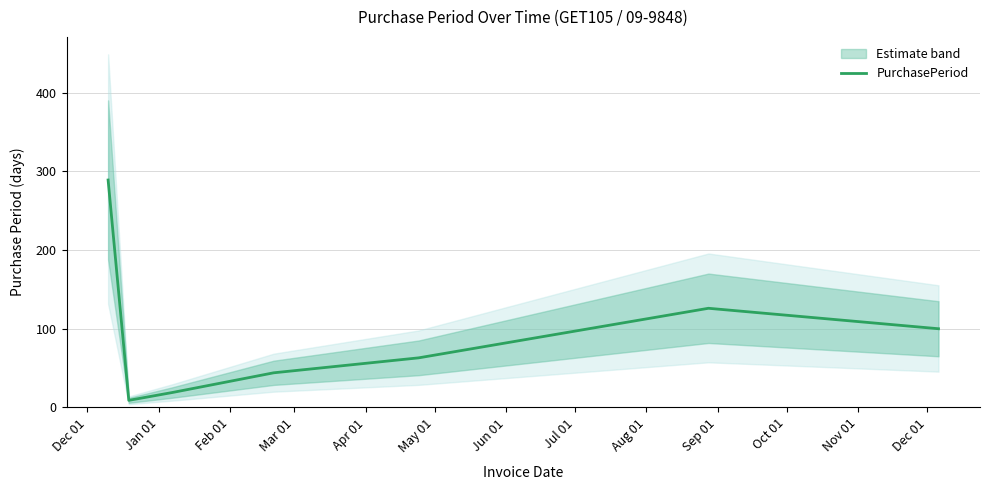

What value does the data have at Mar 01, to the nearest 5?

45